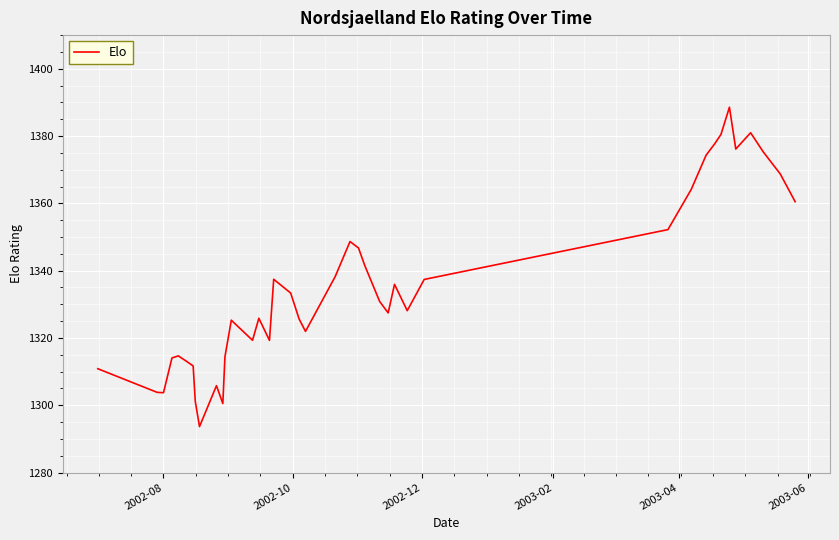

What is the maximum value shown in the chart?

1388.6